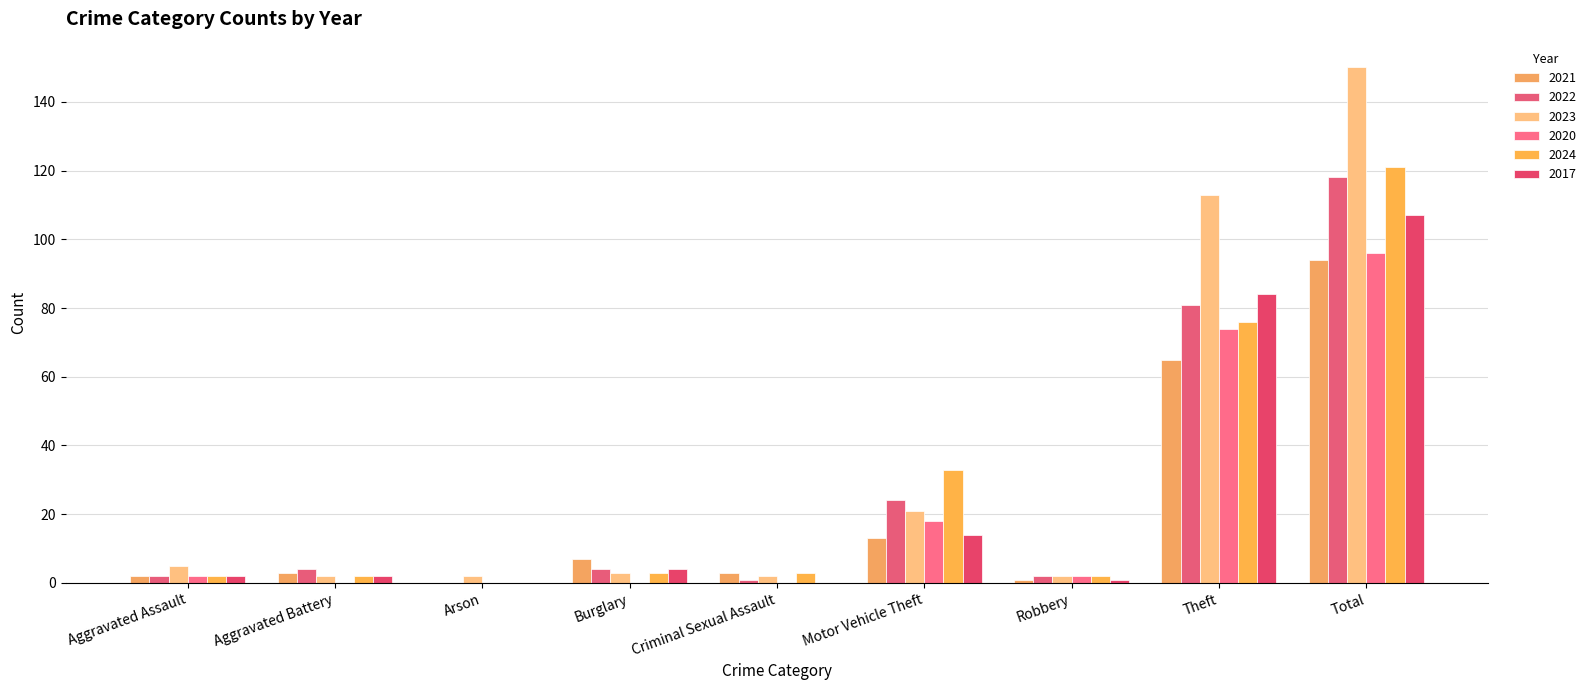

Count the number of data series in this chart.

6